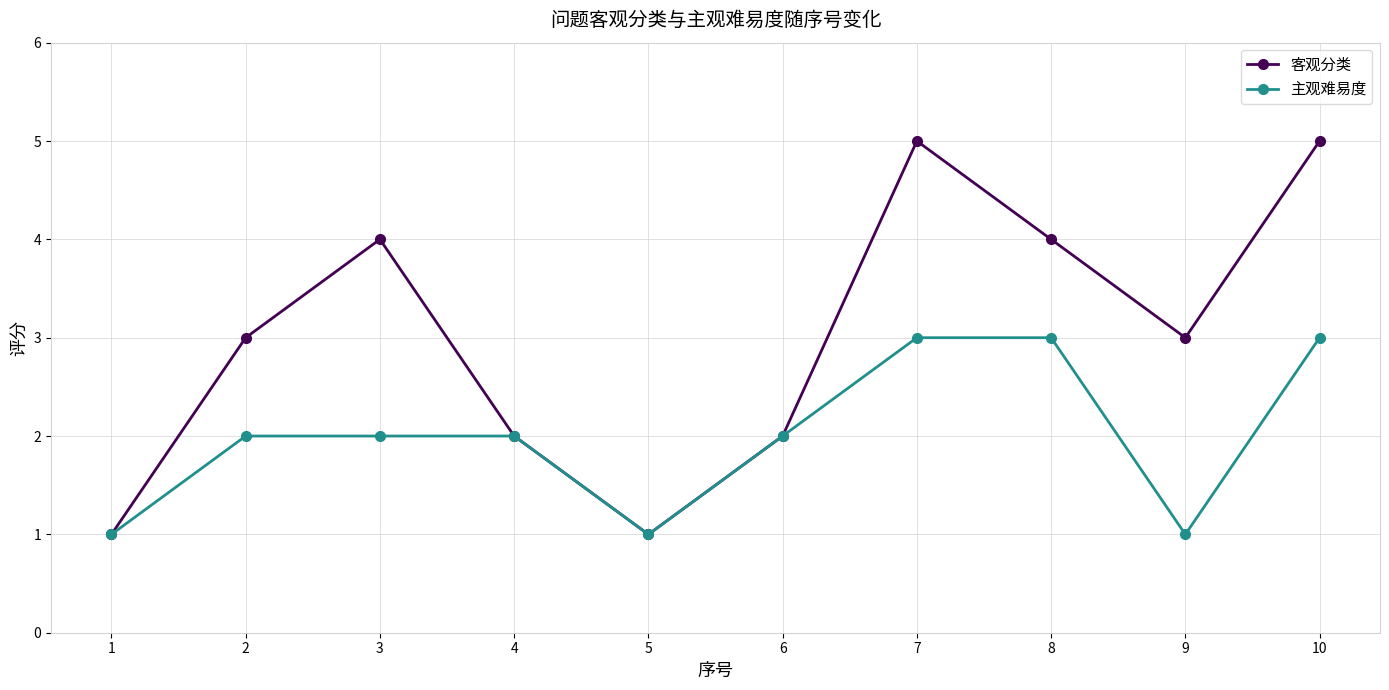

How many 主观难易度 values are between 1 and 3?

10